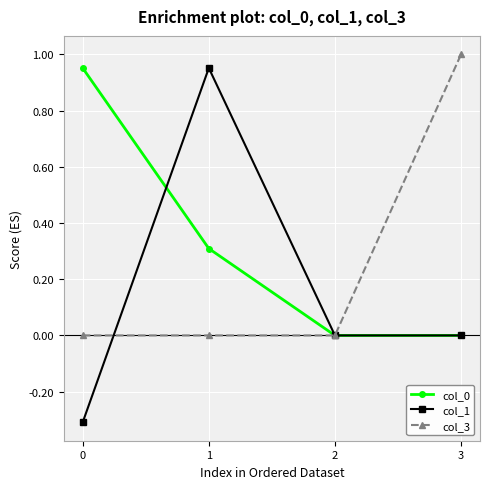

How many categories are shown in the chart?

4